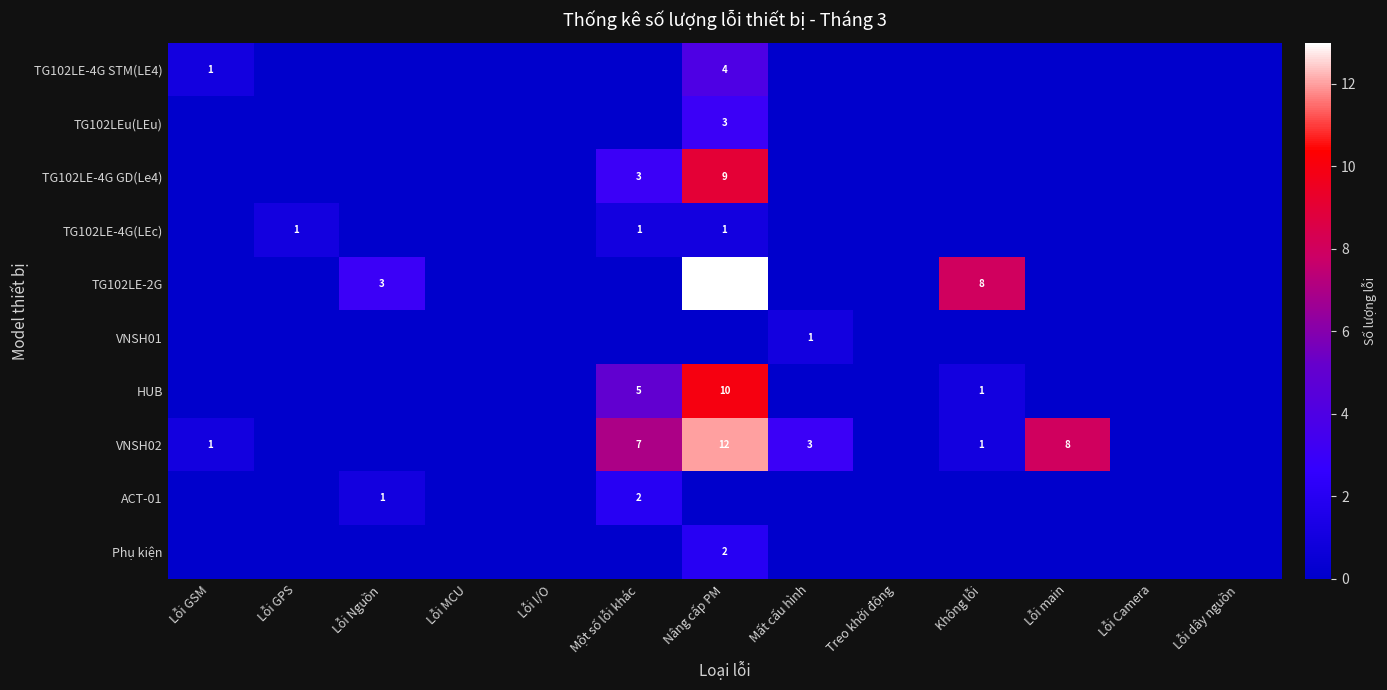

What is the maximum value shown in the chart?

13